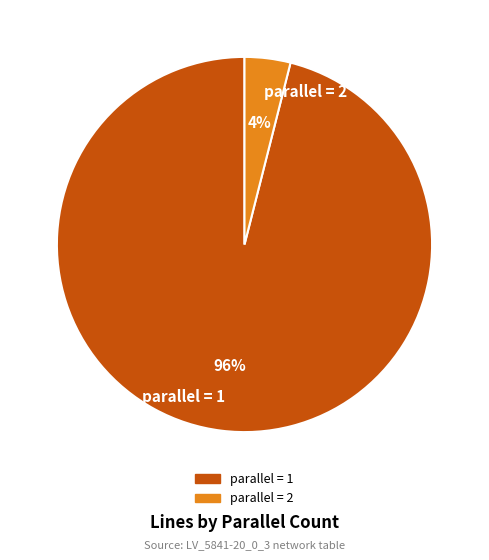

Rank the categories by value from highest to lowest.

parallel = 1, parallel = 2